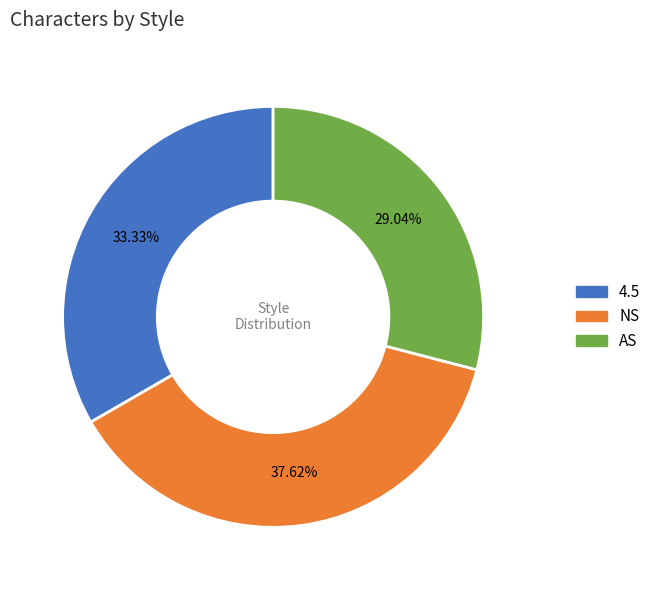

Count the number of slices in the pie.

3